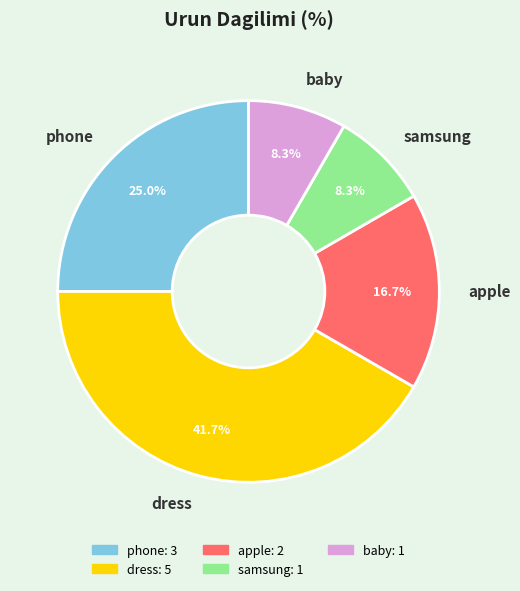

To the nearest percent, what is the difference between the largest and smallest slice percentages?

33%